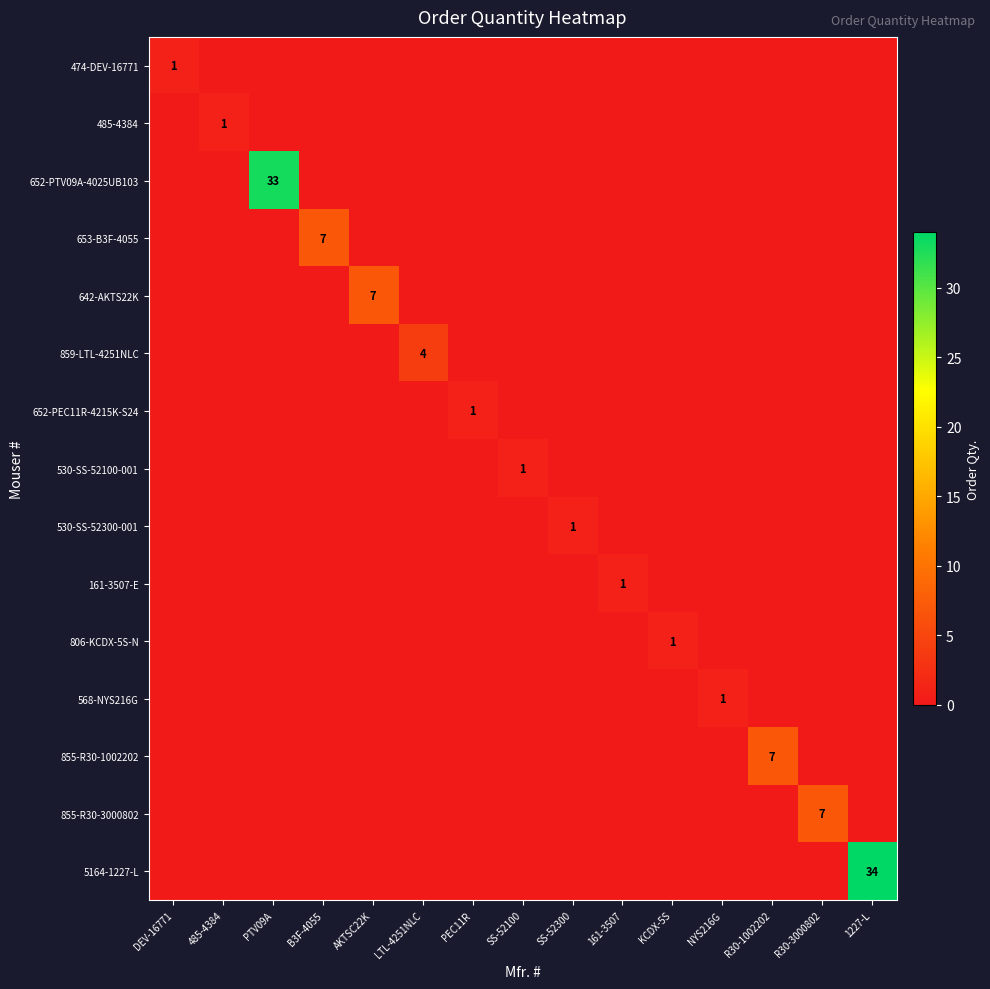

Read the 859-LTL-4251NLC value at LTL-4251NLC.

4